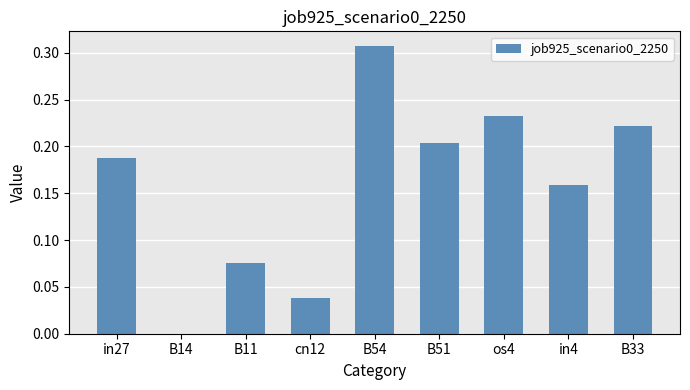

Does the chart contain stacked bars?

No